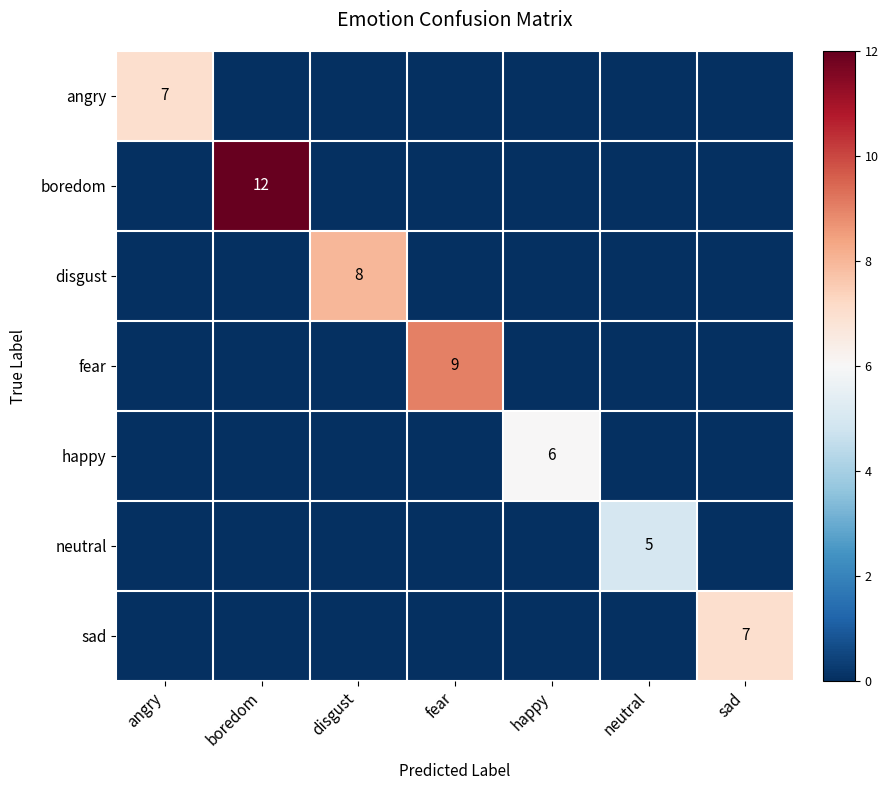

The value of happy at happy is 9. True or false?

False